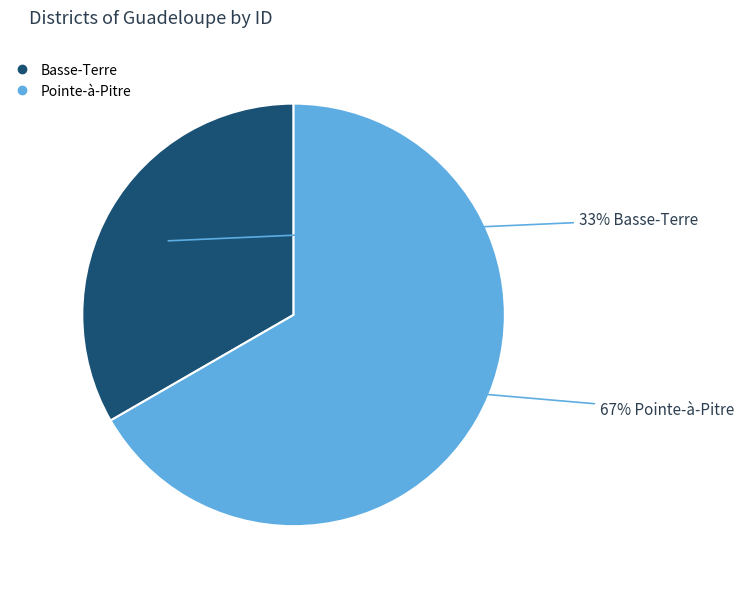

True or false: Pointe-à-Pitre accounts for 67% of the total.

True